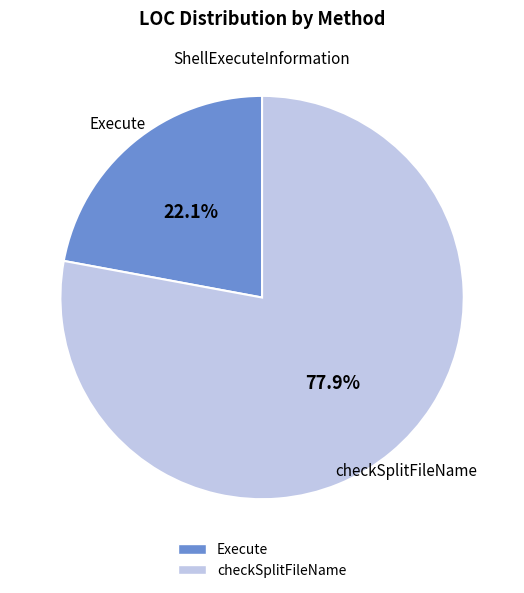

Rank the categories by value from highest to lowest.

checkSplitFileName, Execute